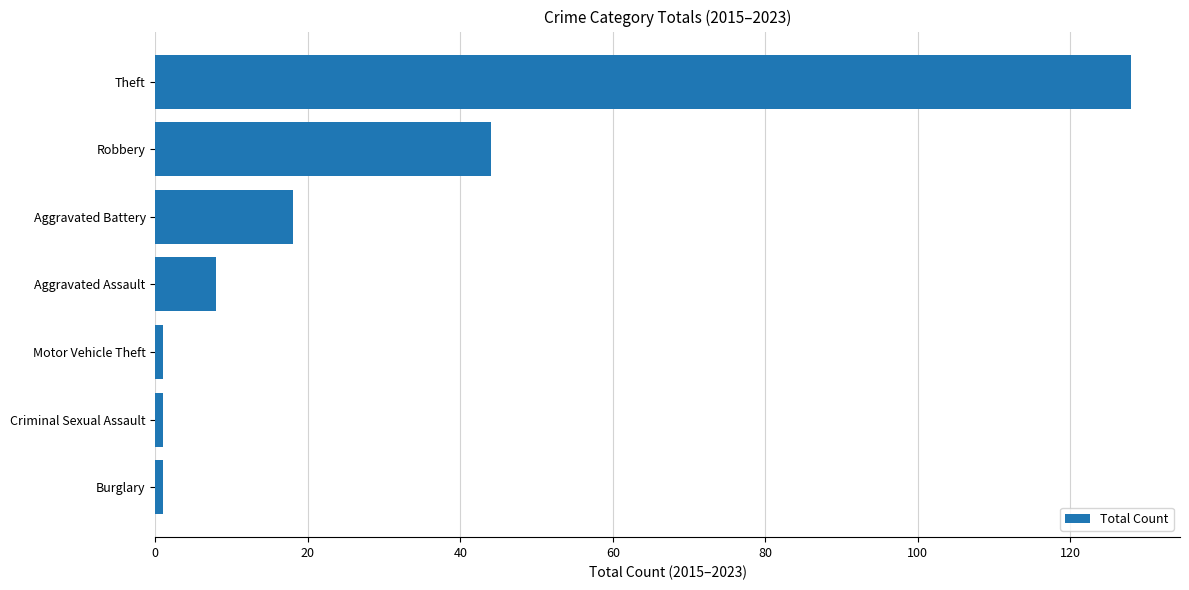

The value at Aggravated Battery is 12. True or false?

False